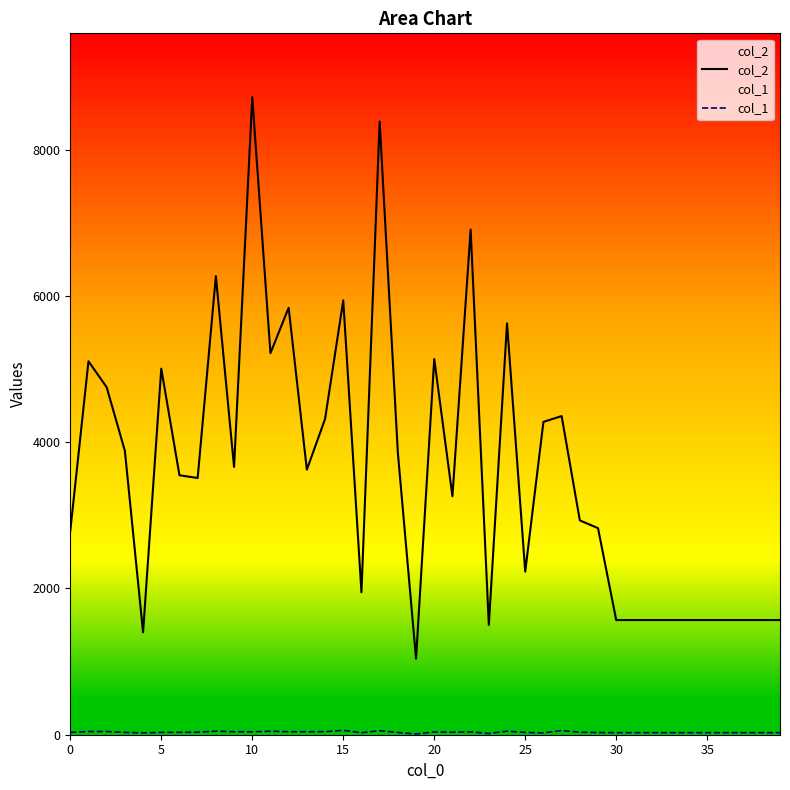

Where is col_1 nearest to the value 35?

35